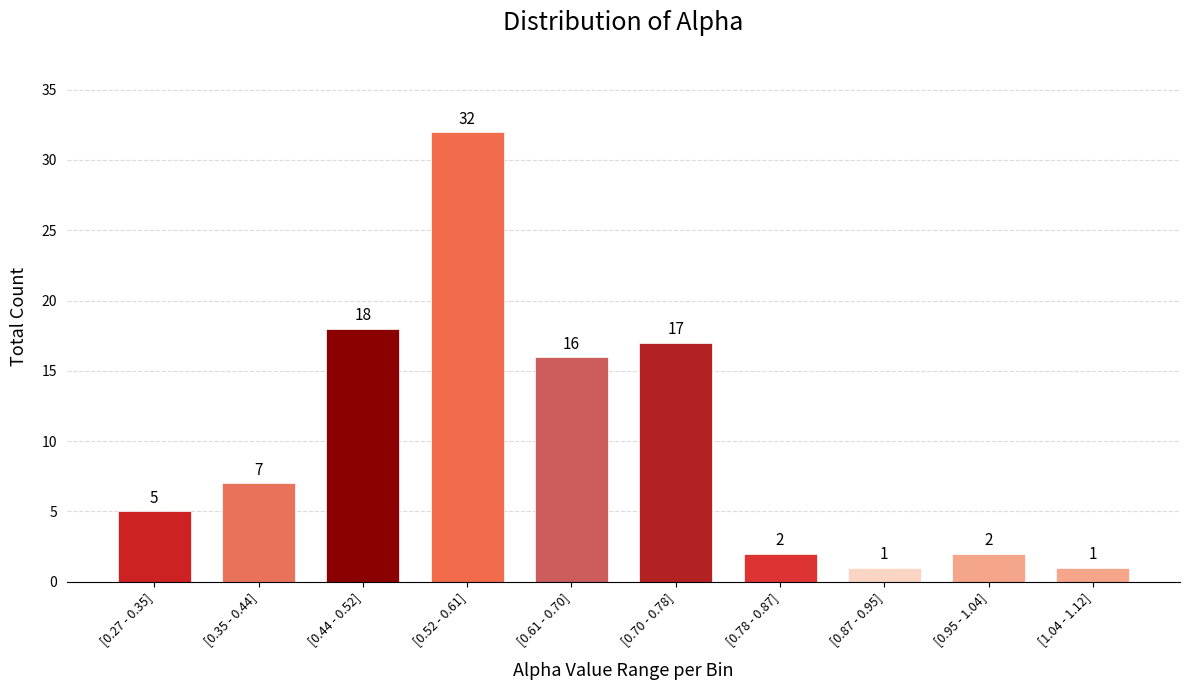

Reading right to left, transcribe all the data shown in this chart.

[1.04 - 1.12]=1	[0.95 - 1.04]=2	[0.87 - 0.95]=1	[0.78 - 0.87]=2	[0.70 - 0.78]=17	[0.61 - 0.70]=16	[0.52 - 0.61]=32	[0.44 - 0.52]=18	[0.35 - 0.44]=7	[0.27 - 0.35]=5